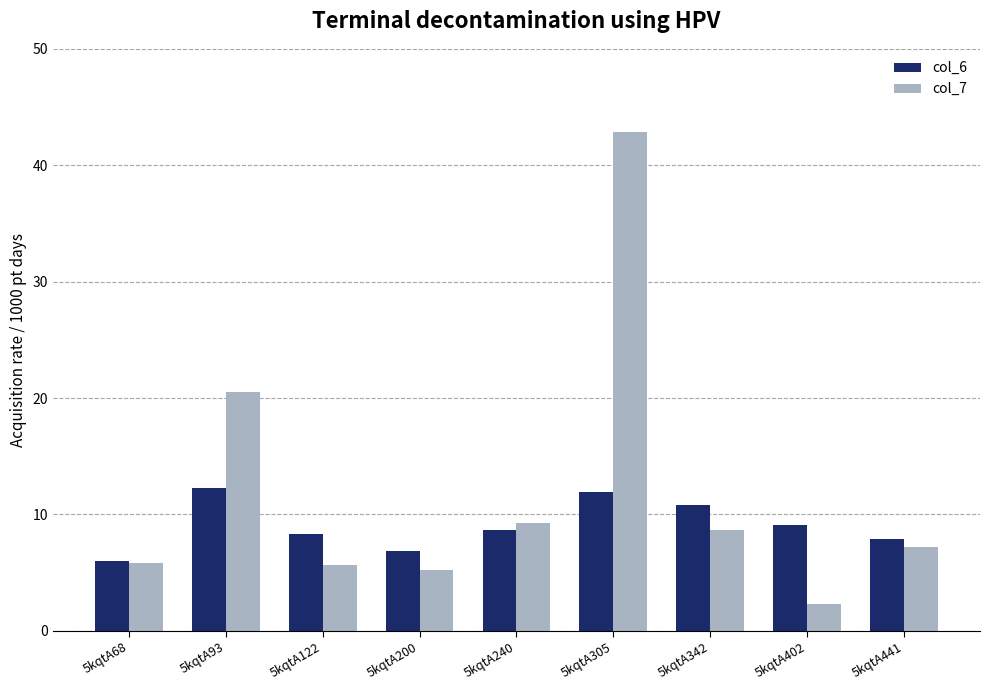

How many values in the col_7 series exceed 7?

5